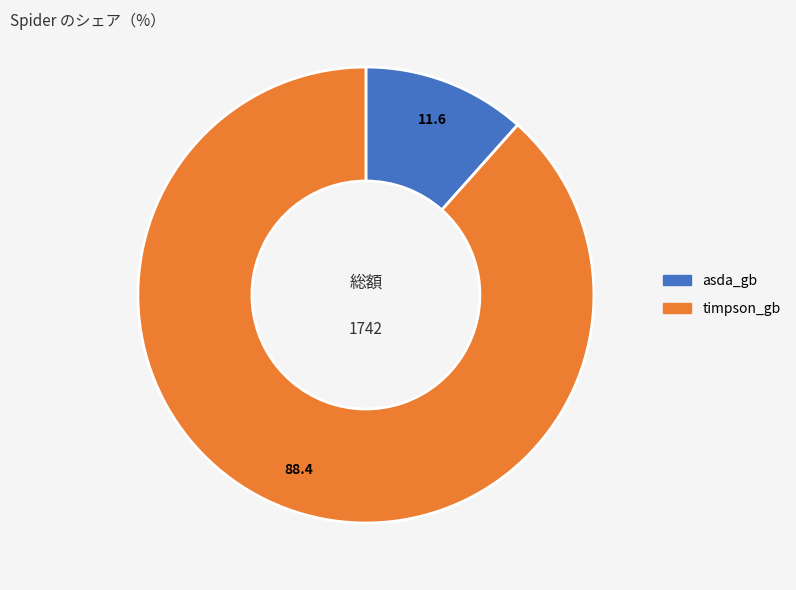

Which category has the biggest portion of the pie?

timpson_gb